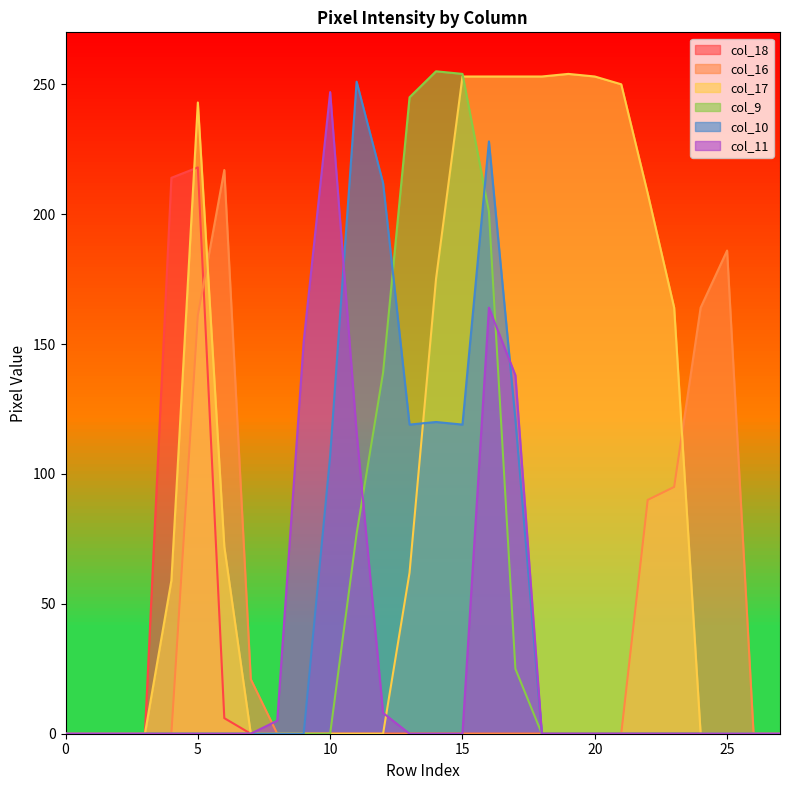

Which series has the largest total across all categories?

col_17